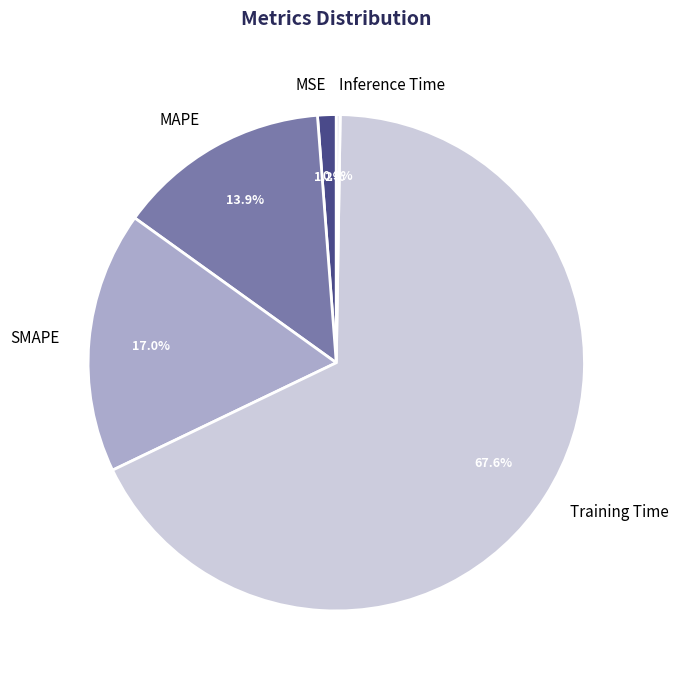

True or false: MAPE accounts for 19% of the total.

False